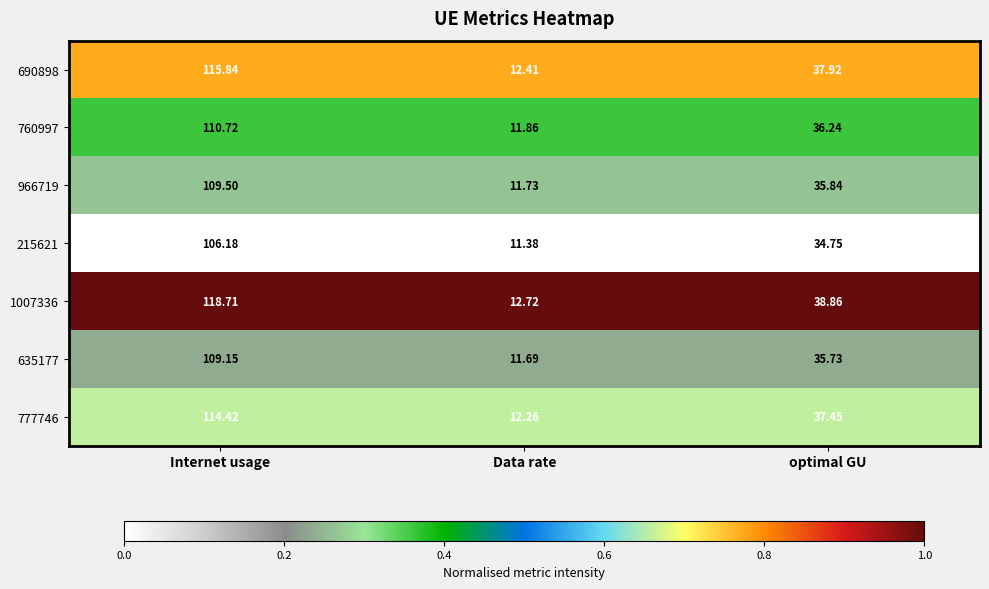

Rank the categories by 1007336 value from lowest to highest.

Data rate, optimal GU, Internet usage